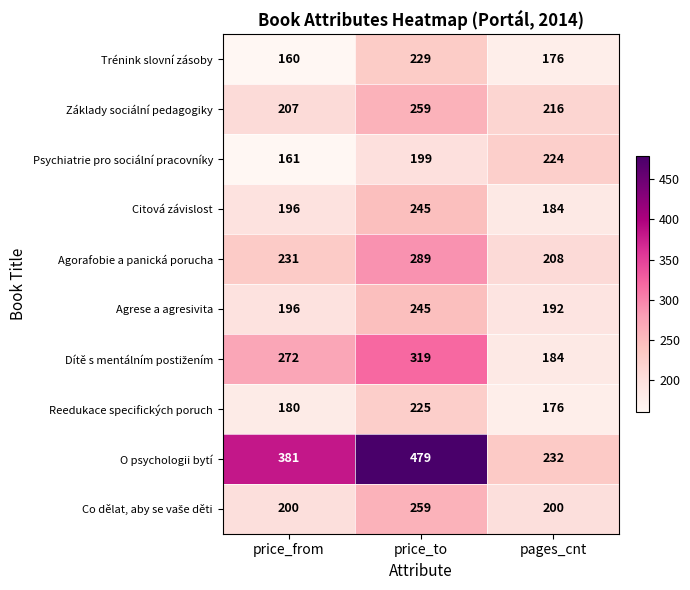

At which label is Reedukace specifických poruch closest to 200?

price_from